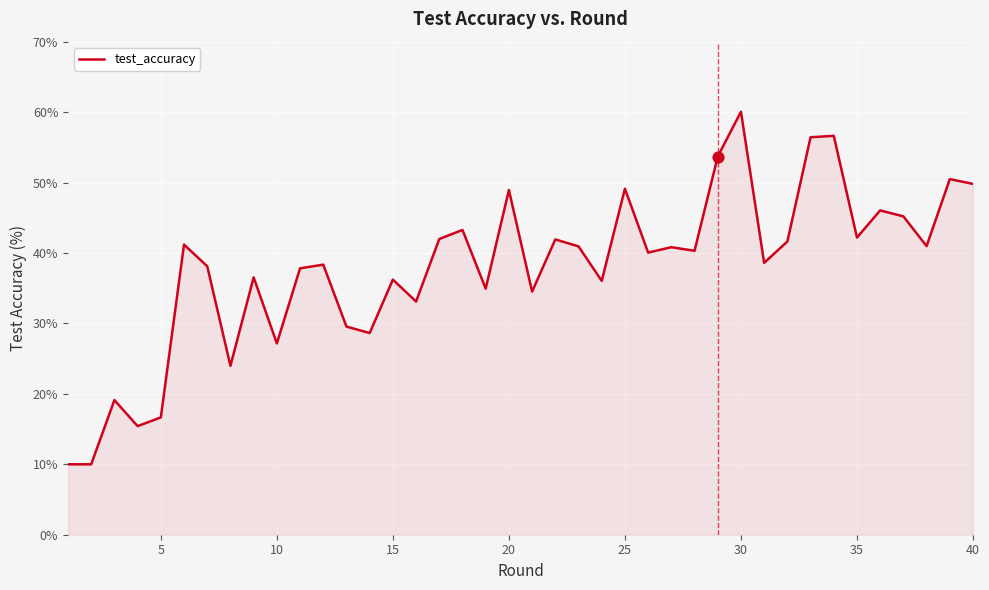

What is the maximum value shown in the chart?

60.1